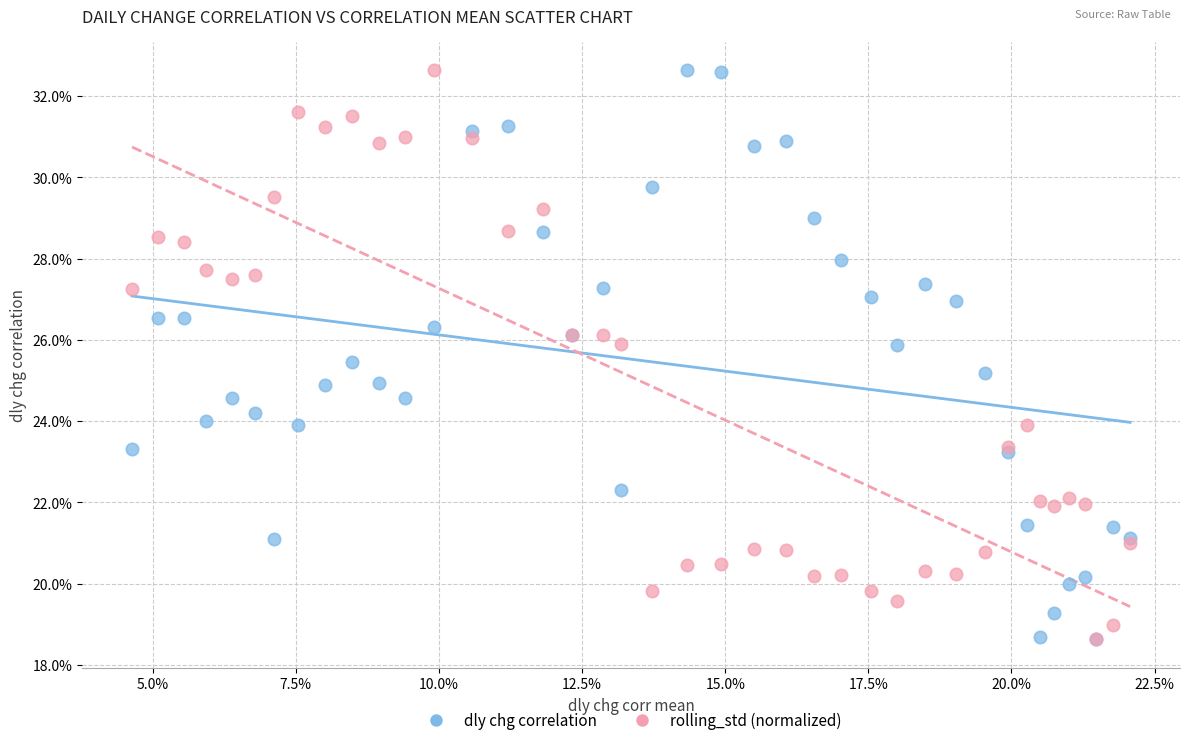

What are all the series names shown in the legend?

dly chg correlation, rolling_std (normalized)